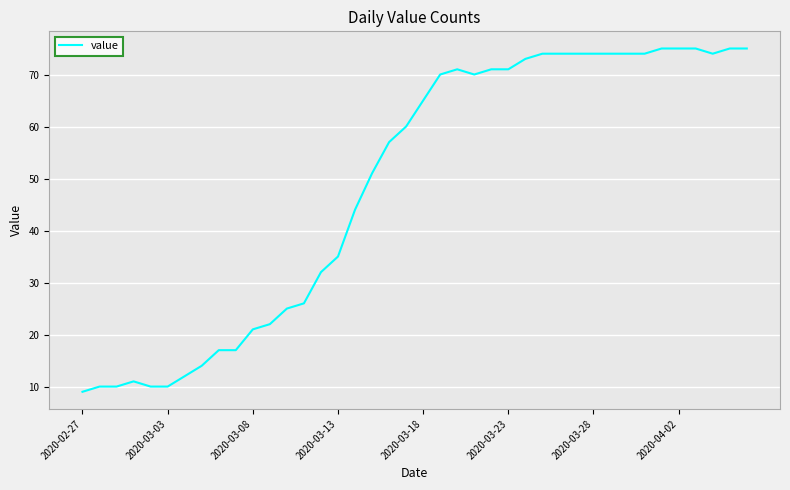

What is the greatest value displayed?

75